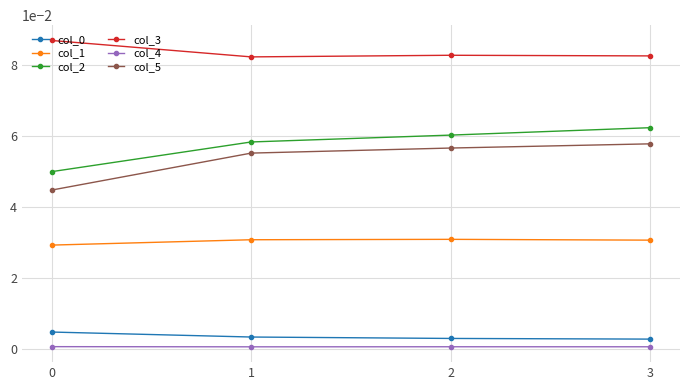

True or false: col_1 and col_0 intersect in this chart.

False